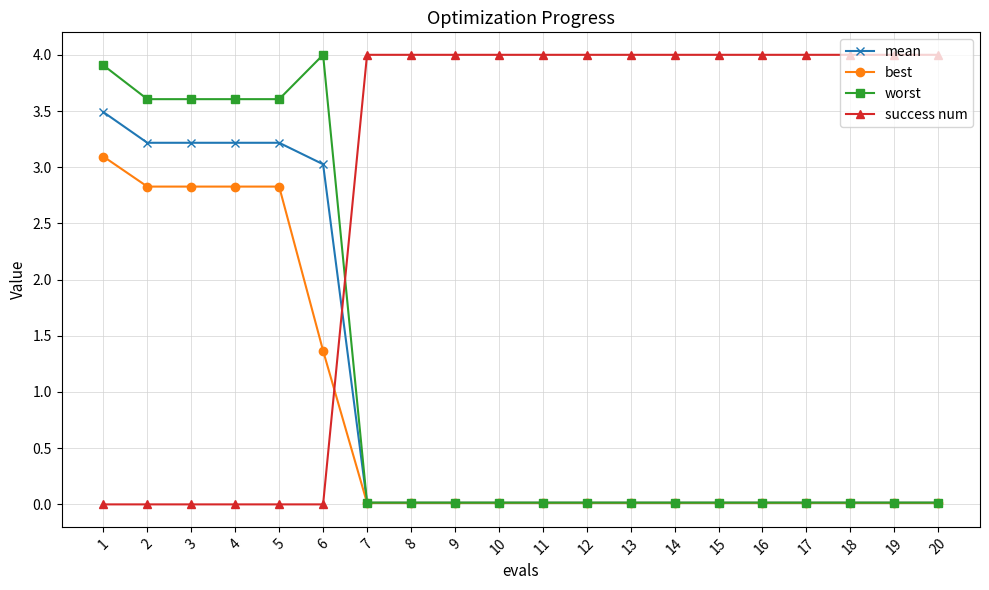

At how many categories does at least one series exceed 2?

20